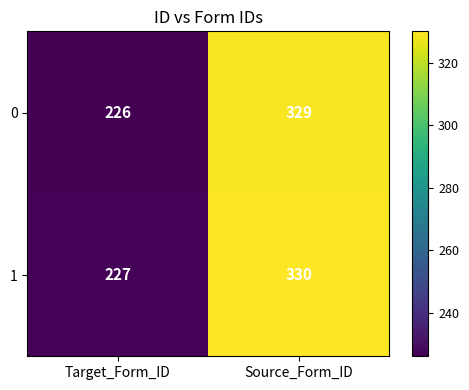

What is the minimum value for 1?

227